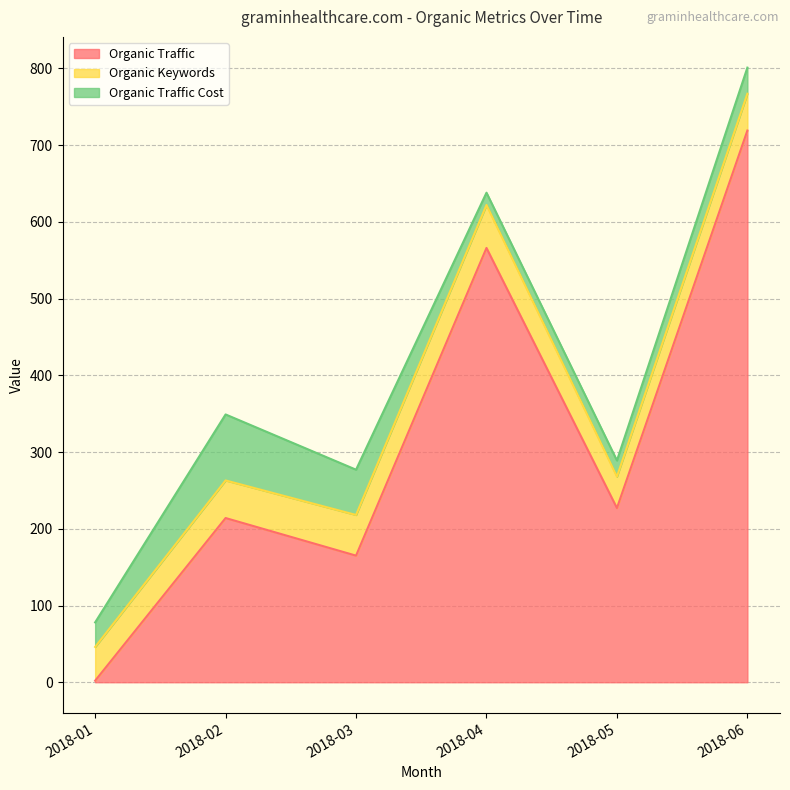

How many categories are shown in the chart?

6